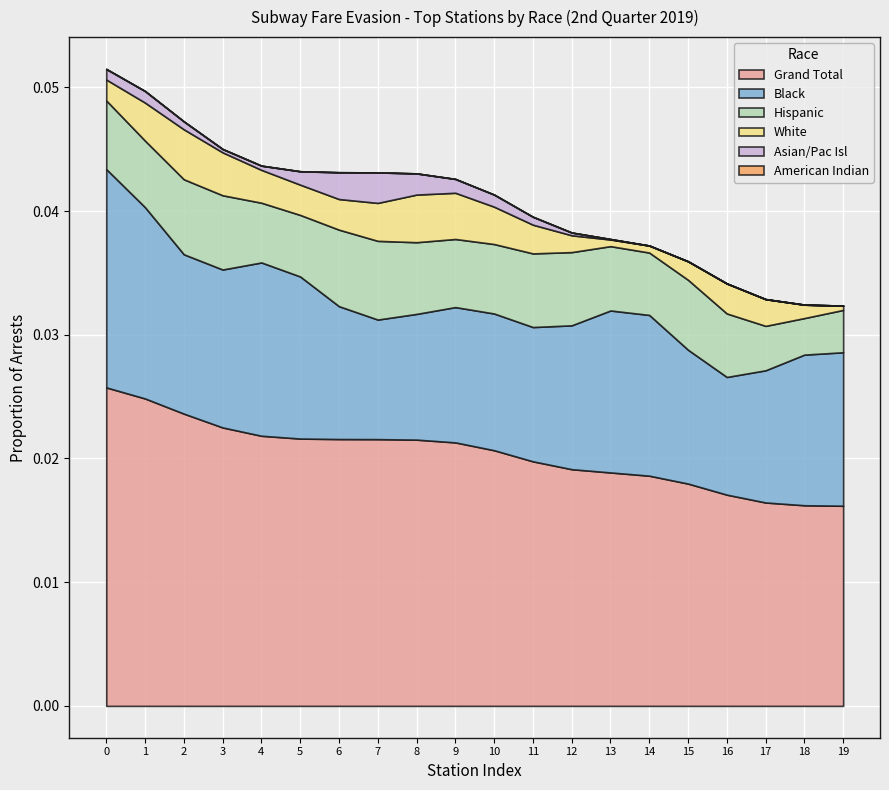

Which series has the largest total across all categories?

Grand Total